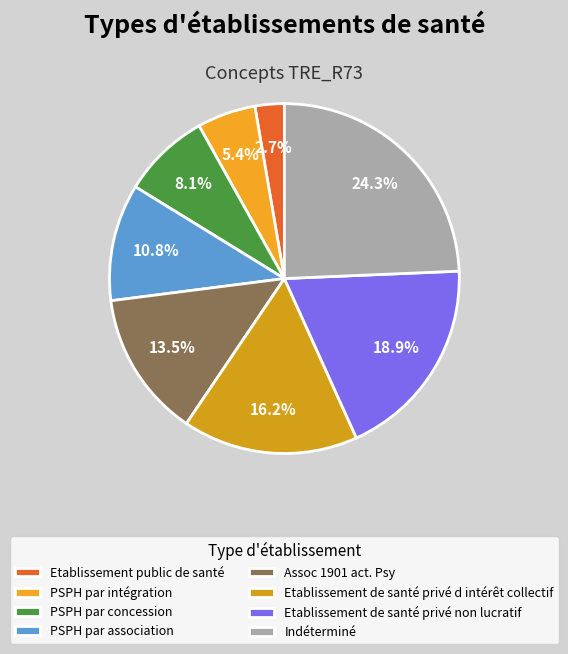

Combined, what portion of the pie is Etablissement de santé privé non lucratif and PSPH par concession?

27.0%